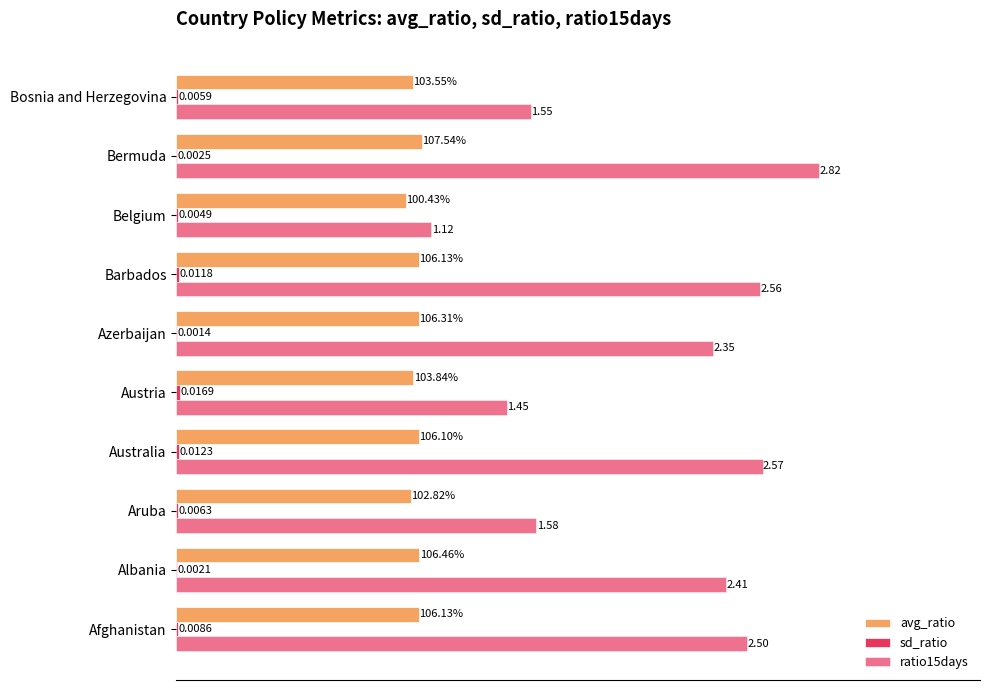

List the series in order of their peak value, lowest first.

sd_ratio, avg_ratio, ratio15days